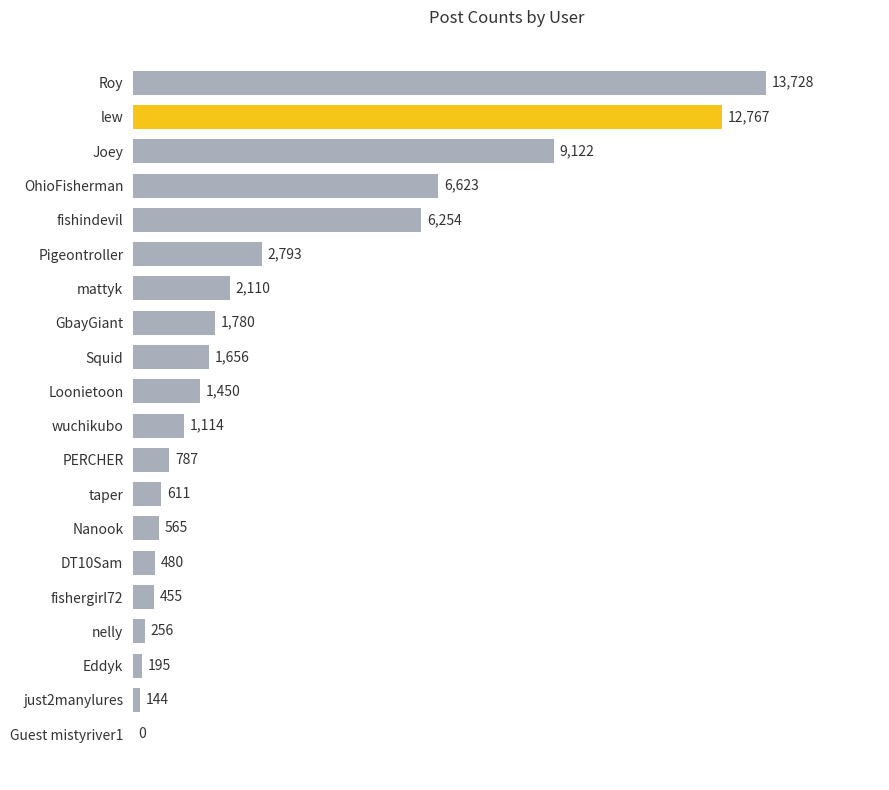

What is the sum of all values?

62890